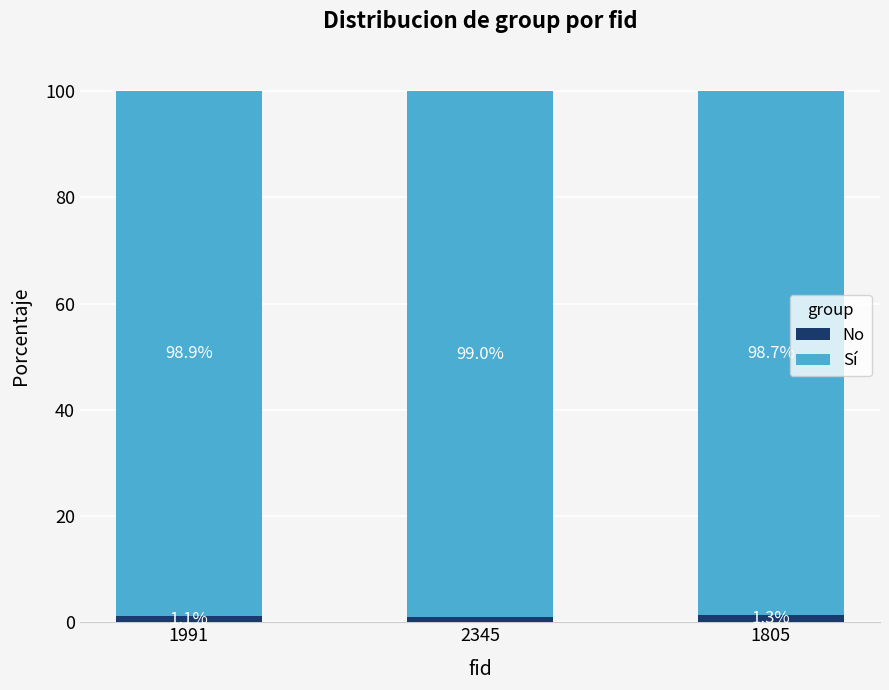

What is the total value across all series at 2345?

100.0